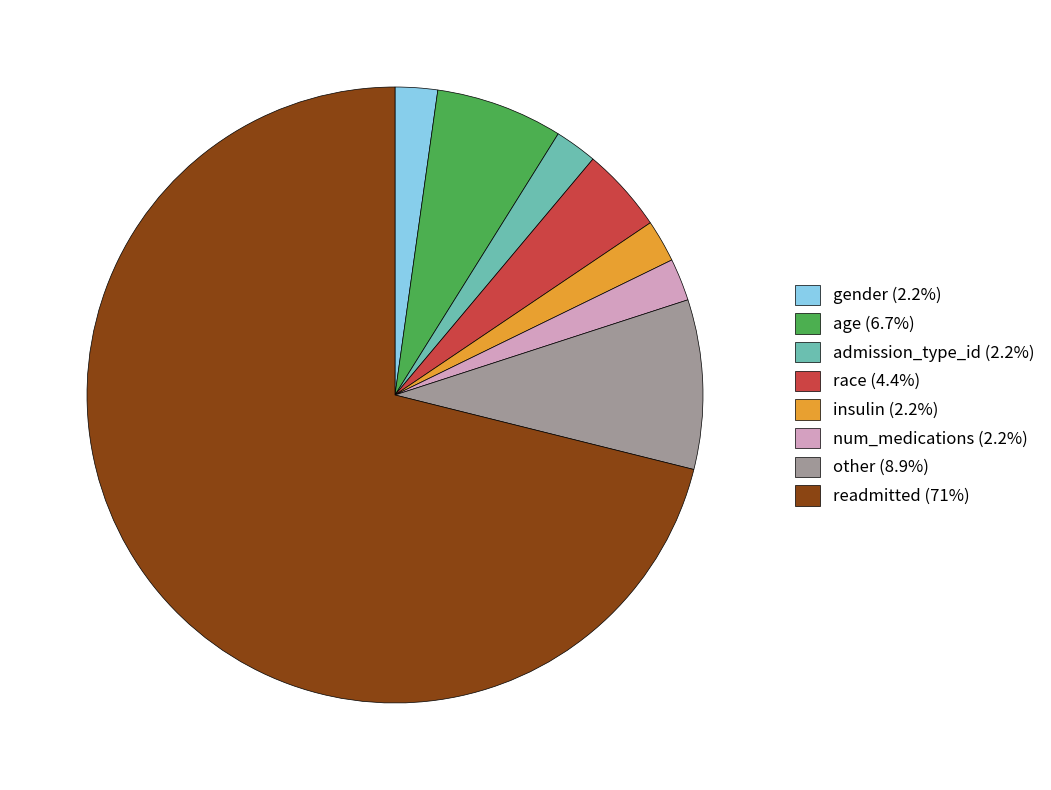

Does any single category account for the majority?

Yes